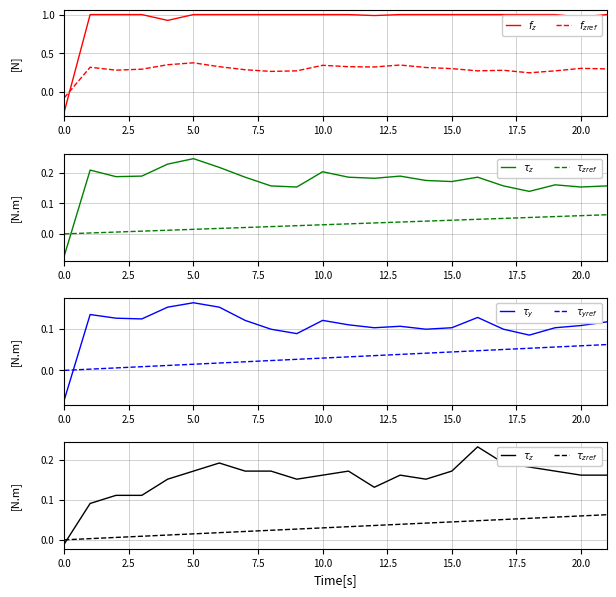

Rank the series by their maximum value, from lowest to highest.

$\tau_{zref}$, $\tau_{yref}$, $\tau_y$, $\tau_z$, $f_{zref}$, $f_z$